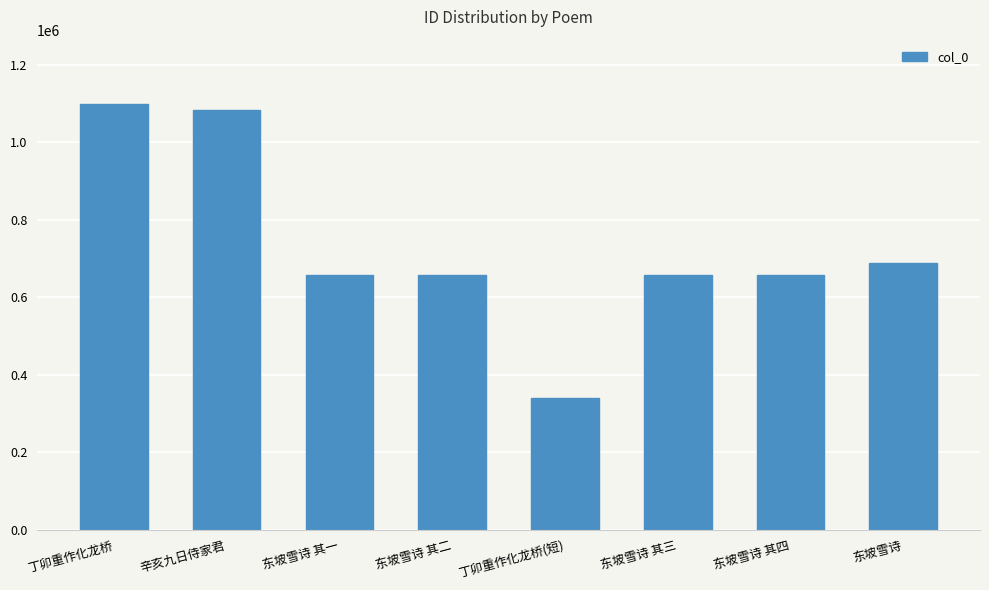

What position from the right is 东坡雪诗?

1